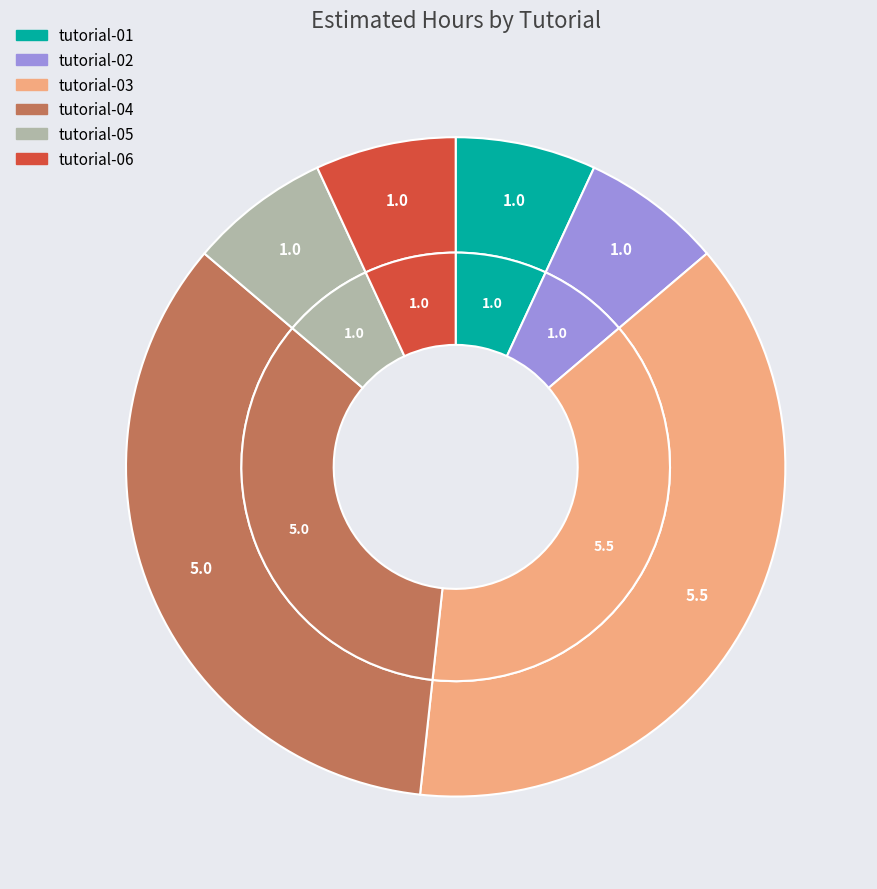

Is there any slice that represents more than half of the pie?

No